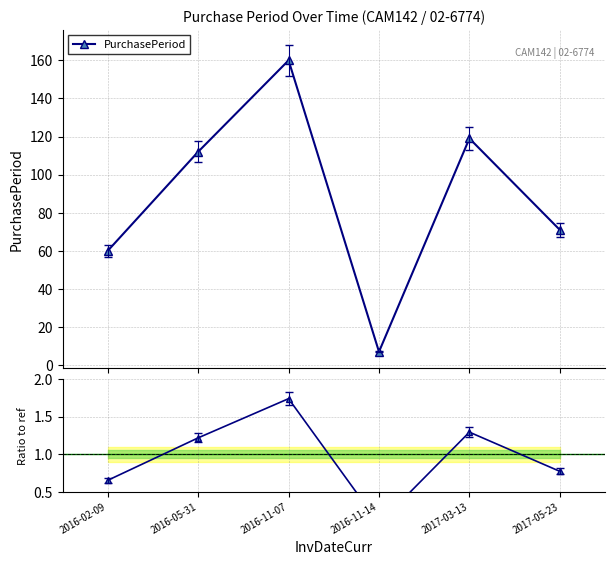

Does the chart display data point markers on the line(s)?

Yes